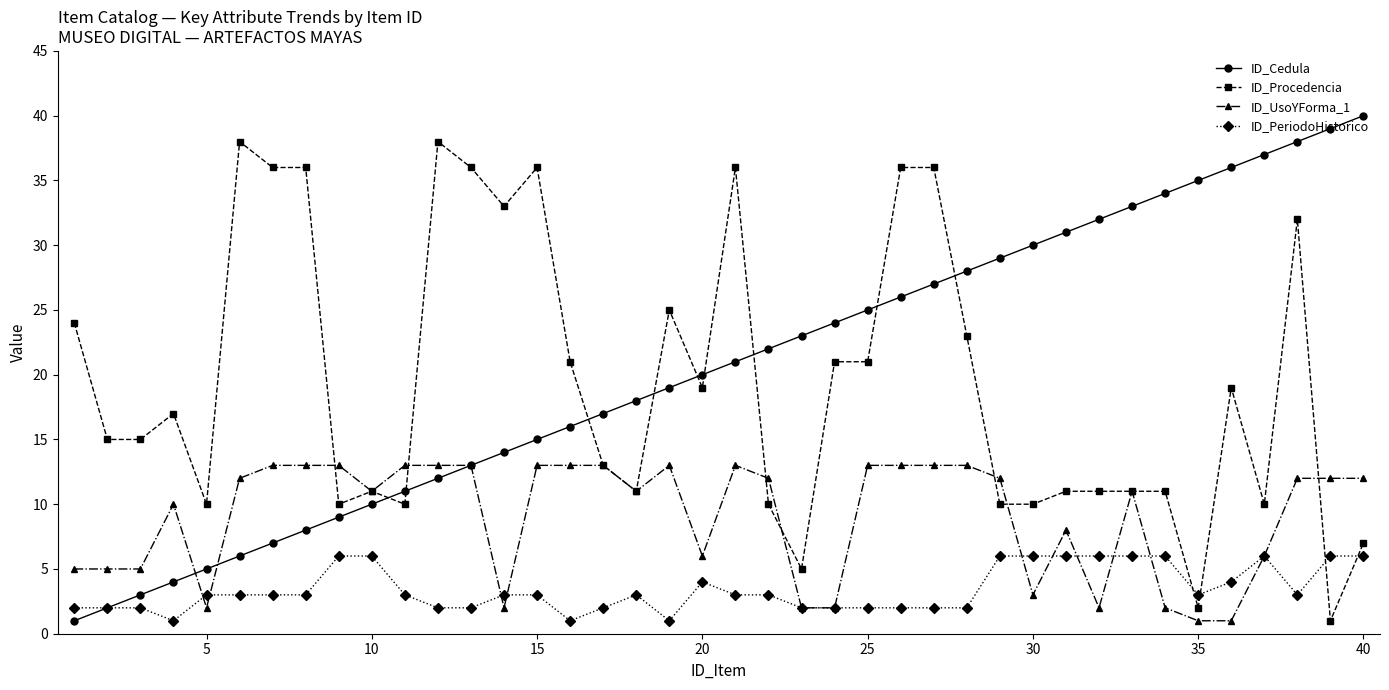

Which series has the largest range (max minus min)?

ID_Cedula